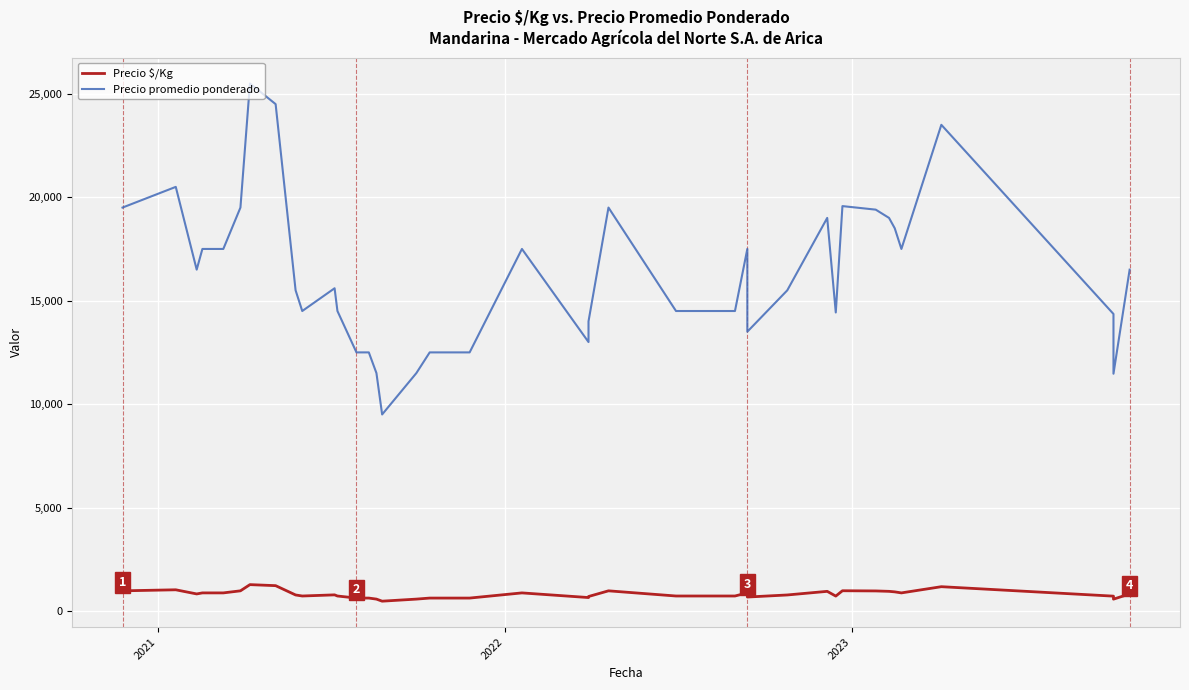

What is the difference between the maximum and minimum values in the Precio promedio ponderado series?

16000